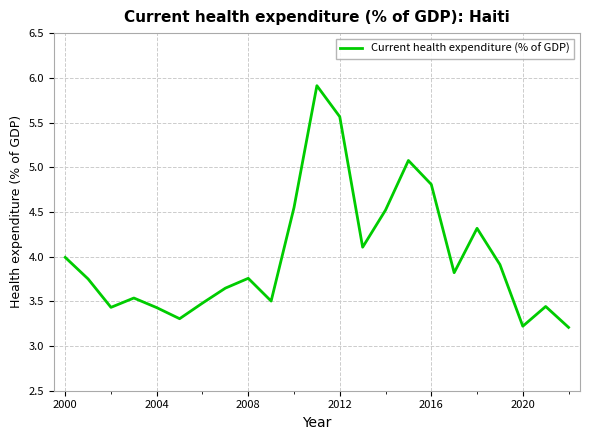

What is the greatest value displayed?

5.9